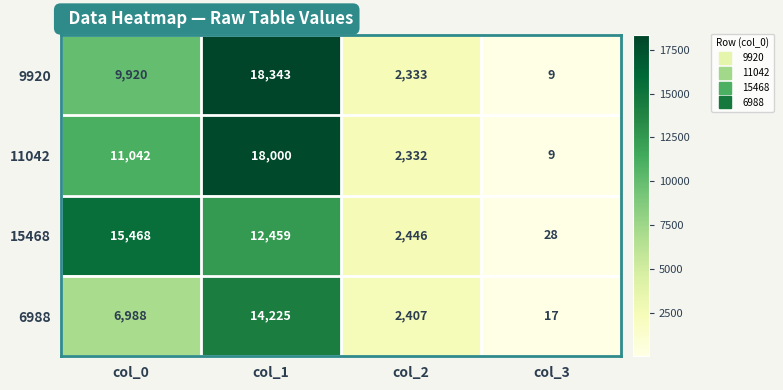

Reading left to right, transcribe all the data shown in this chart.

9920: 9920	18343	2333	9
11042: 11042	18000	2332	9
15468: 15468	12459	2446	28
6988: 6988	14225	2407	17